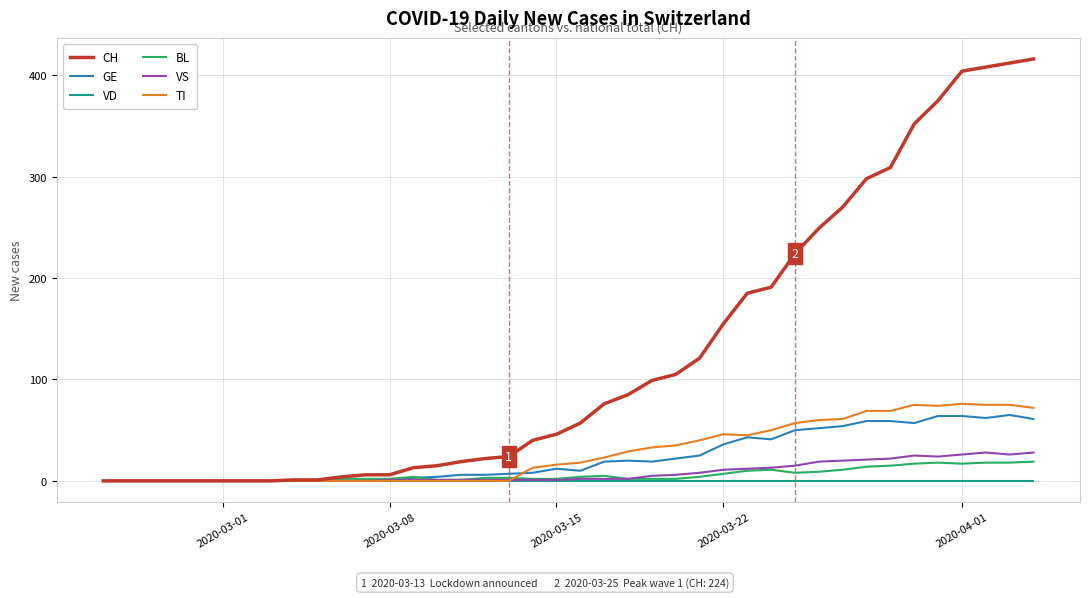

Which series has the largest total across all categories?

CH